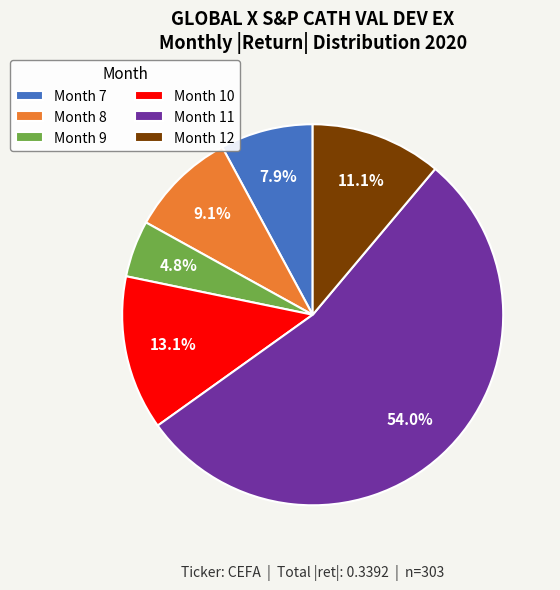

Which category accounts for the majority?

Month 11